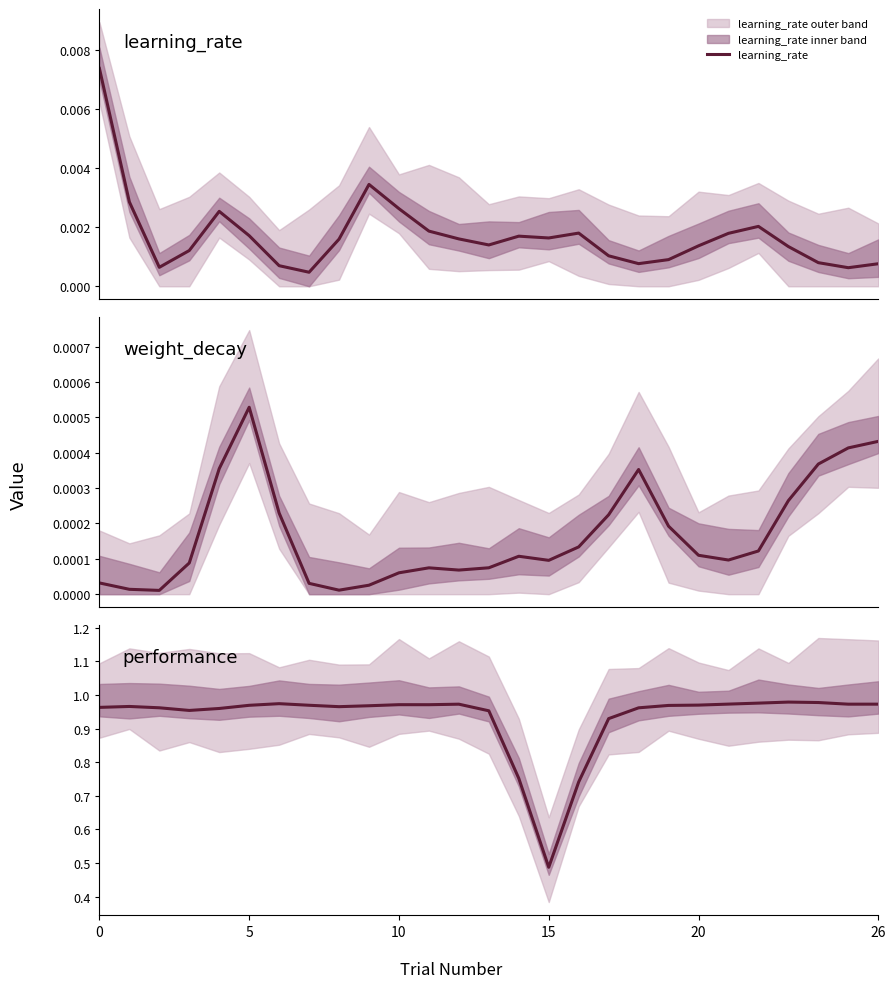

Rank the series at 17 from highest to lowest value.

performance, learning_rate, weight_decay